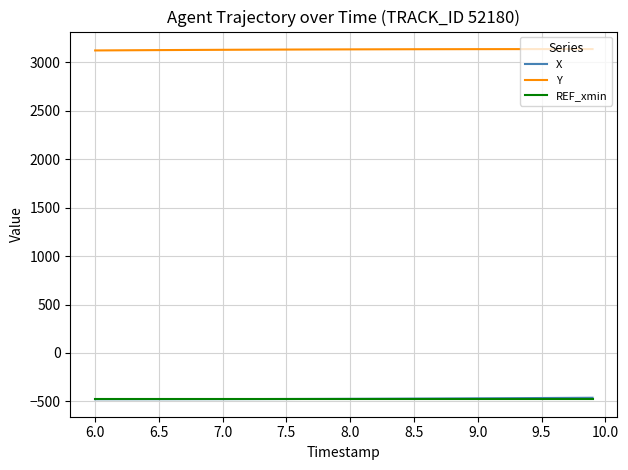

What is the minimum value for X?

-477.0